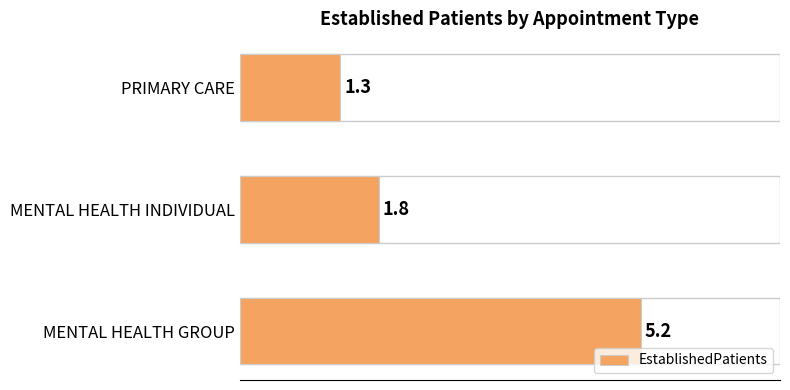

Count the number of categories in the chart.

3